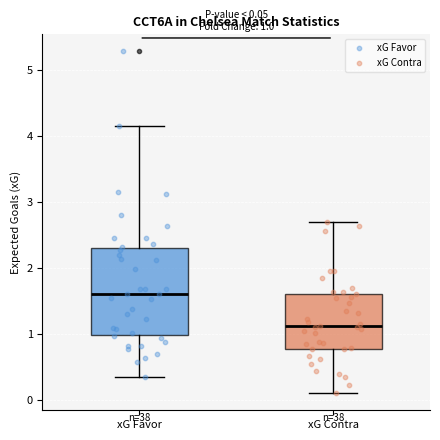

Comparing the boxes themselves (not the whiskers), which one is the tallest?

xG Favor